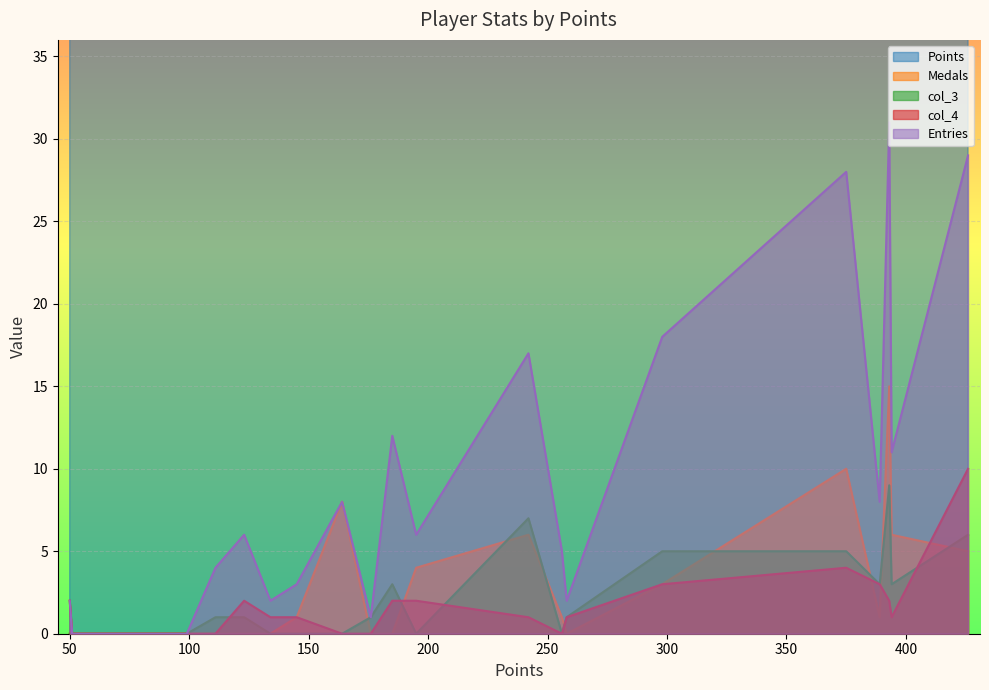

True or false: Entries and Points cross at least once.

False